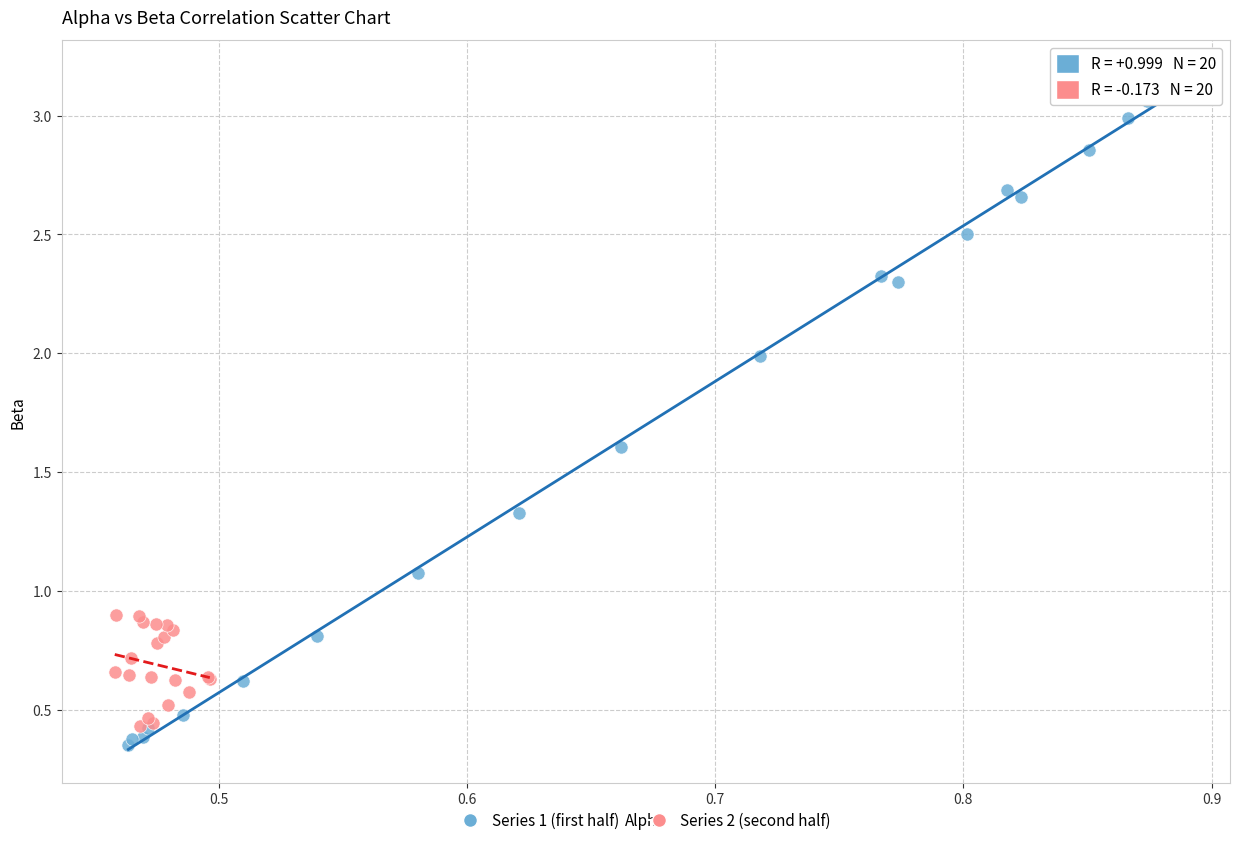

Which series contains the highest Y value?

Series 1 (first half)